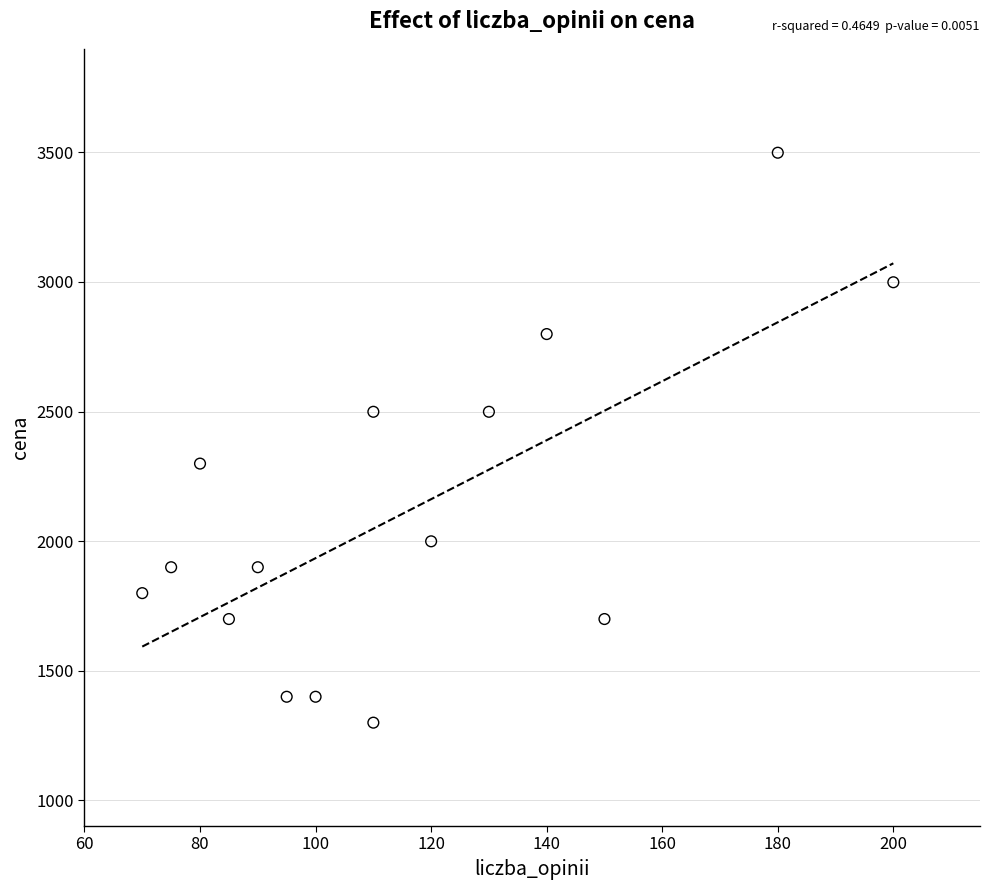

What is the range of Y values (max minus min)?

2200